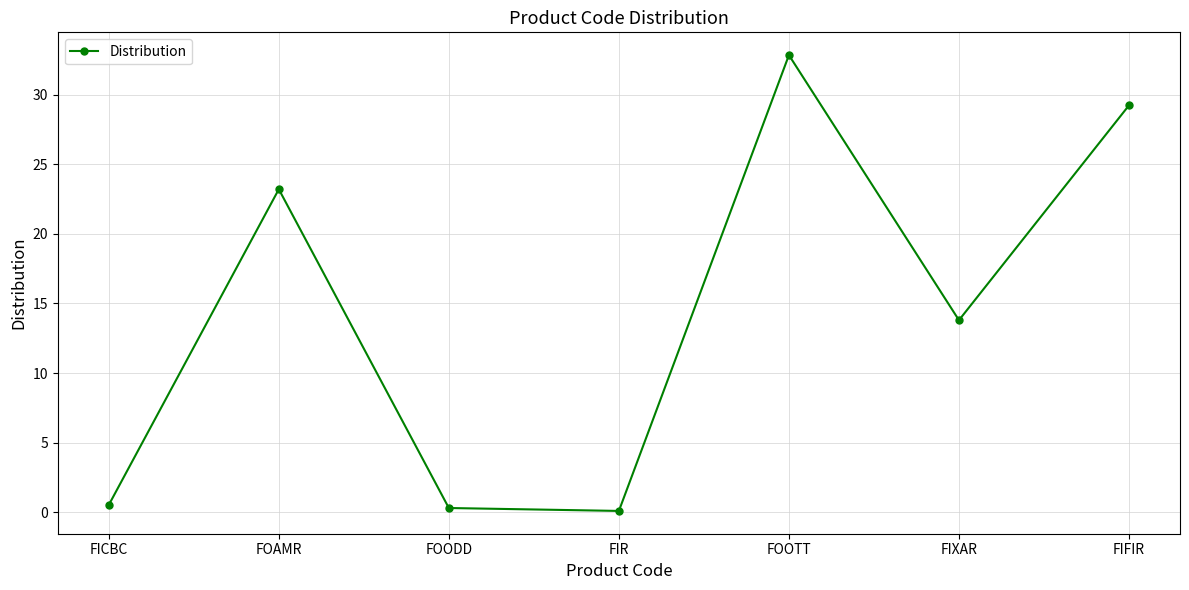

What position from the left is FOAMR?

2